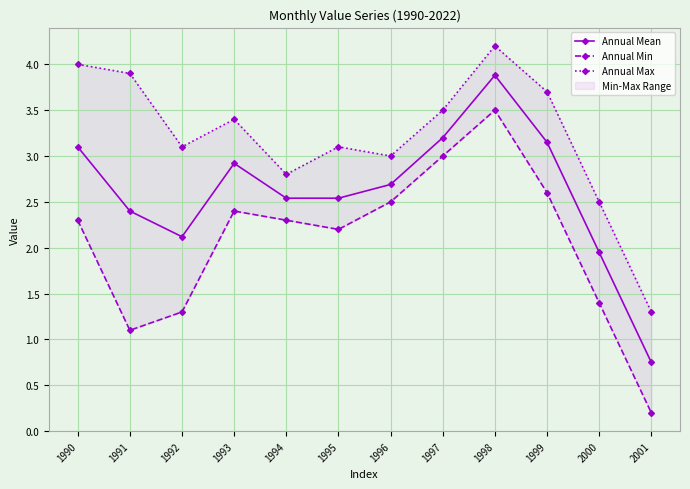

What is the minimum value for Annual Max?

1.3